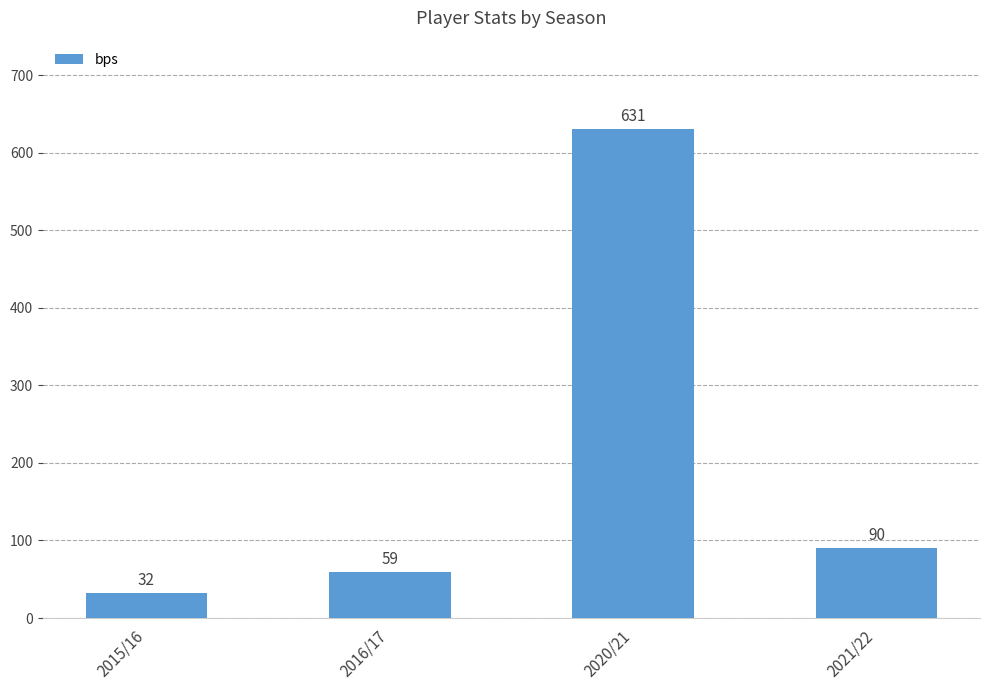

Read the value at 2016/17.

59